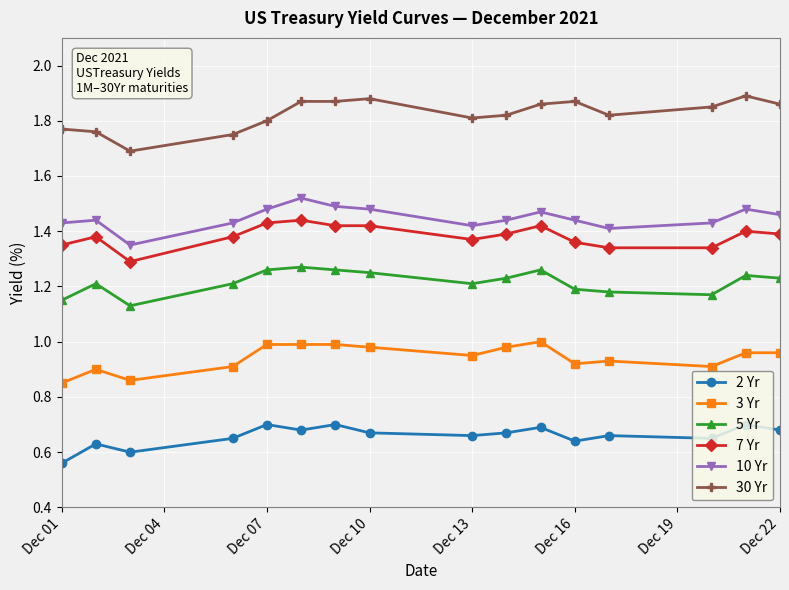

True or false: 5 Yr and 3 Yr intersect in this chart.

False